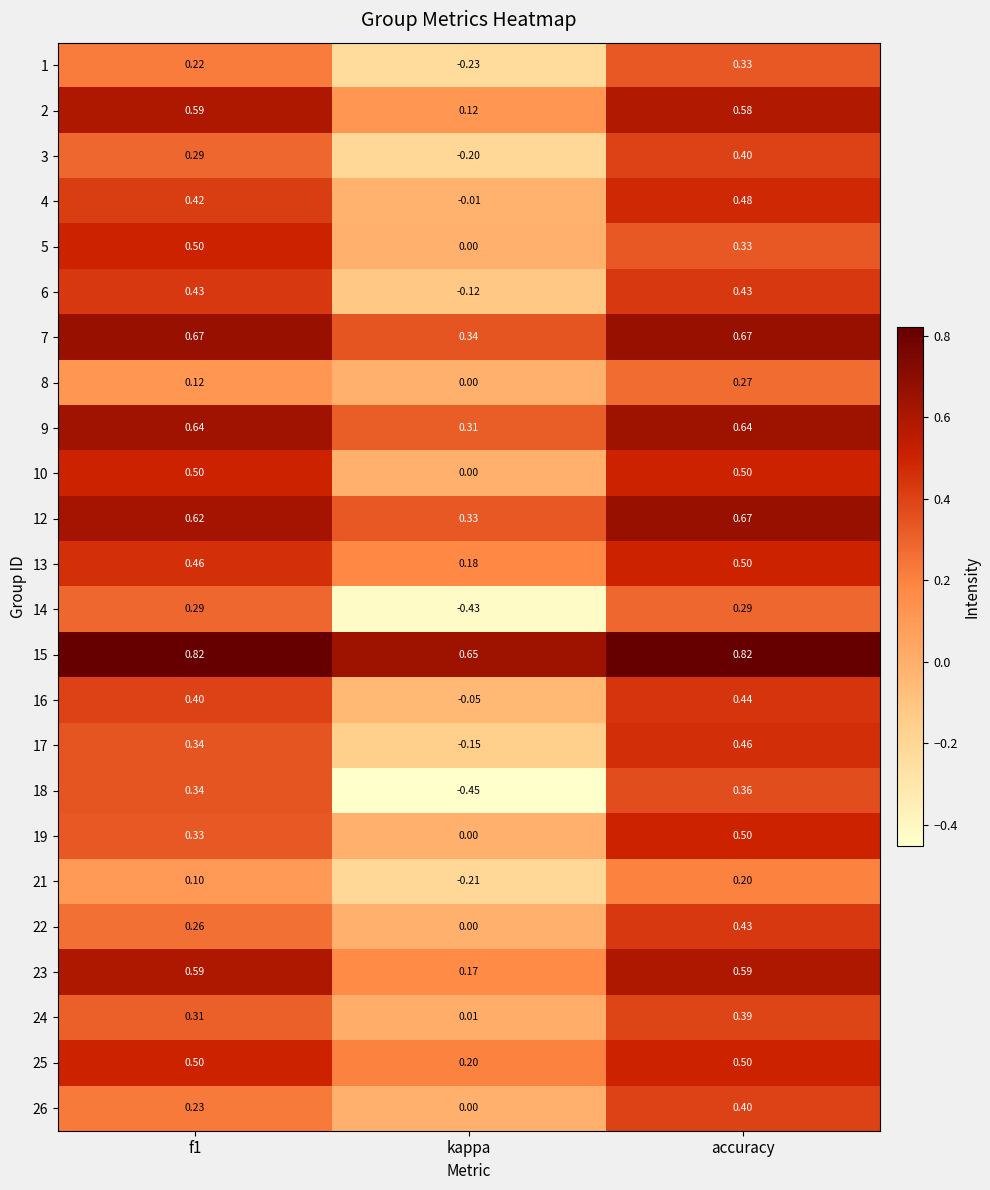

Where is 19 nearest to the value 0?

kappa